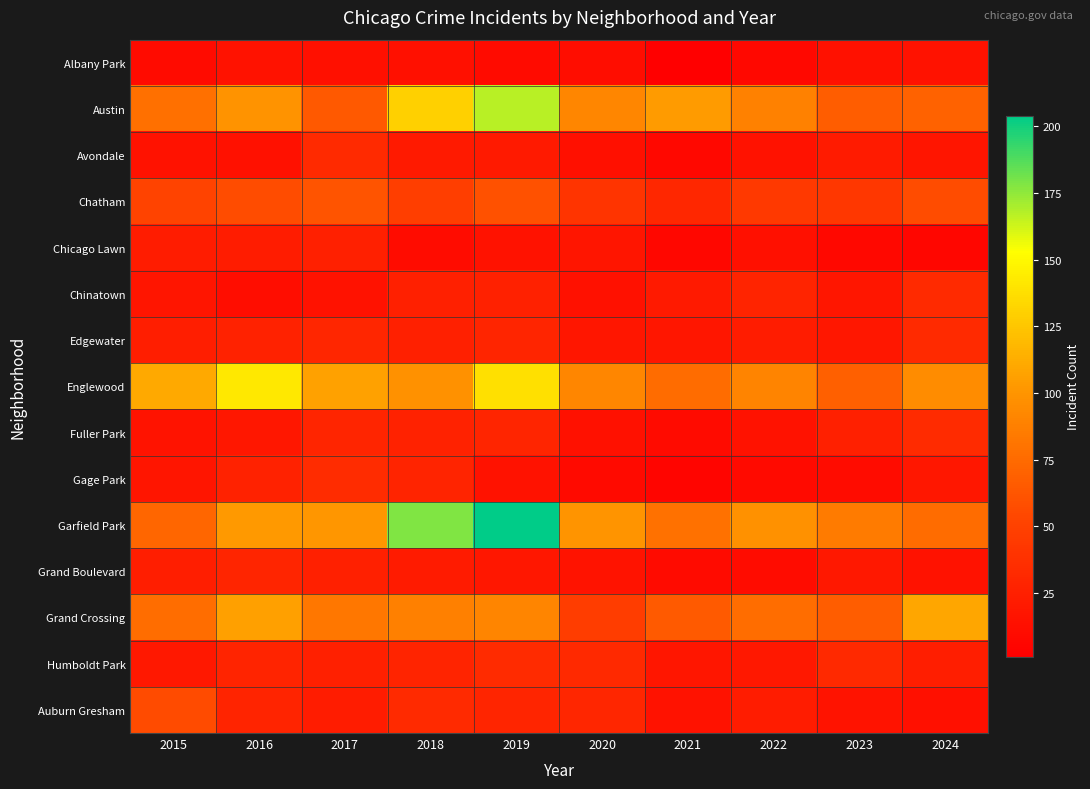

Reading left to right, what are all the values shown in this chart?

Albany Park: 2015=10	2016=15	2017=13	2018=13	2019=10	2020=12	2021=1	2022=8	2023=14	2024=15
Austin: 2015=78	2016=99	2017=65	2018=130	2019=167	2020=92	2021=104	2022=89	2023=67	2024=70
Avondale: 2015=15	2016=14	2017=33	2018=21	2019=21	2020=13	2021=8	2022=15	2023=22	2024=17
Chatham: 2015=51	2016=57	2017=62	2018=48	2019=60	2020=40	2021=31	2022=44	2023=43	2024=57
Chicago Lawn: 2015=23	2016=23	2017=25	2018=11	2019=15	2020=17	2021=7	2022=13	2023=8	2024=6
Chinatown: 2015=17	2016=12	2017=15	2018=25	2019=26	2020=14	2021=21	2022=28	2023=18	2024=33
Edgewater: 2015=24	2016=27	2017=30	2018=25	2019=29	2020=18	2021=18	2022=23	2023=19	2024=33
Englewood: 2015=111	2016=142	2017=107	2018=98	2019=138	2020=92	2021=76	2022=90	2023=69	2024=95
Fuller Park: 2015=16	2016=19	2017=29	2018=27	2019=29	2020=14	2021=10	2022=15	2023=25	2024=34
Gage Park: 2015=17	2016=27	2017=35	2018=28	2019=15	2020=9	2021=5	2022=9	2023=11	2024=19
Garfield Park: 2015=73	2016=103	2017=101	2018=178	2019=204	2020=100	2021=79	2022=98	2023=85	2024=76
Grand Boulevard: 2015=24	2016=29	2017=25	2018=22	2019=19	2020=16	2021=10	2022=11	2023=20	2024=15
Grand Crossing: 2015=77	2016=106	2017=82	2018=88	2019=91	2020=47	2021=66	2022=77	2023=67	2024=109
Humboldt Park: 2015=20	2016=28	2017=25	2018=28	2019=34	2020=32	2021=18	2022=20	2023=32	2024=24
Auburn Gresham: 2015=56	2016=28	2017=23	2018=33	2019=29	2020=30	2021=15	2022=23	2023=16	2024=13